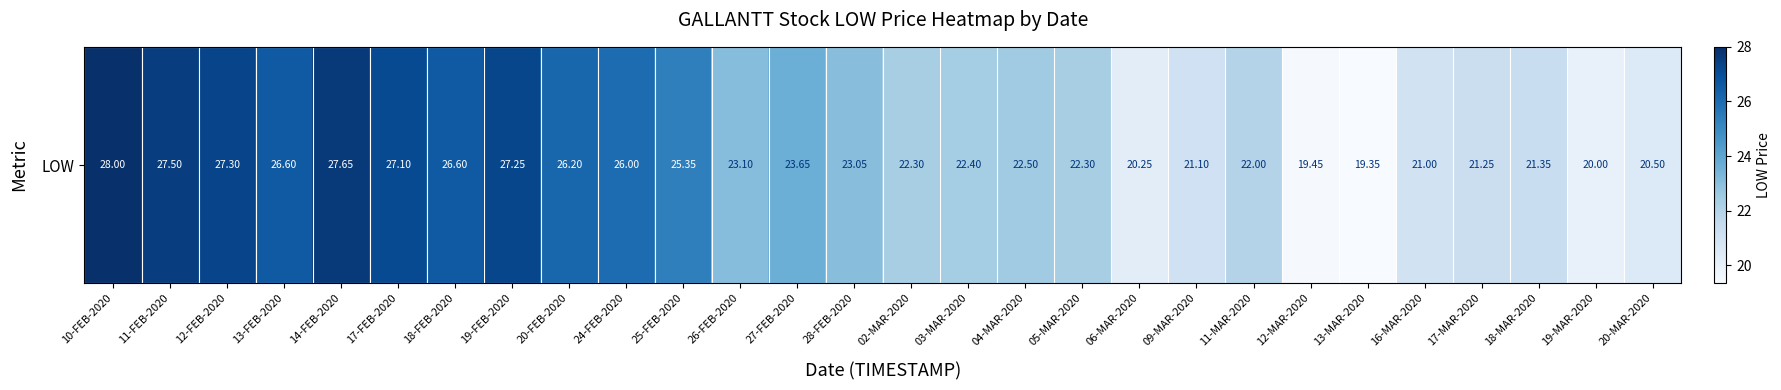

What is the difference between the second highest and second lowest values?

8.2